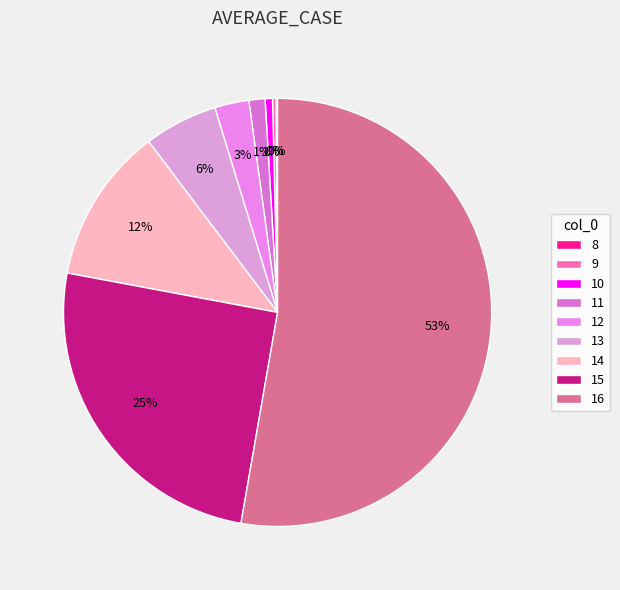

Combined, do 15 and 9 account for over 50%?

No